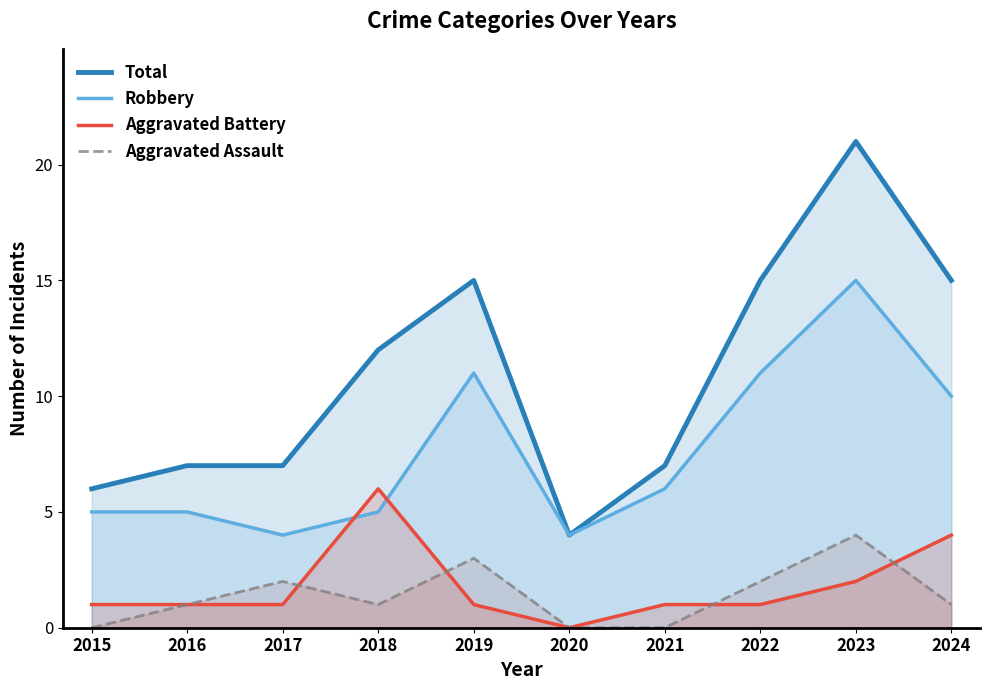

True or false: Robbery has a value of 5 at 2016.

True